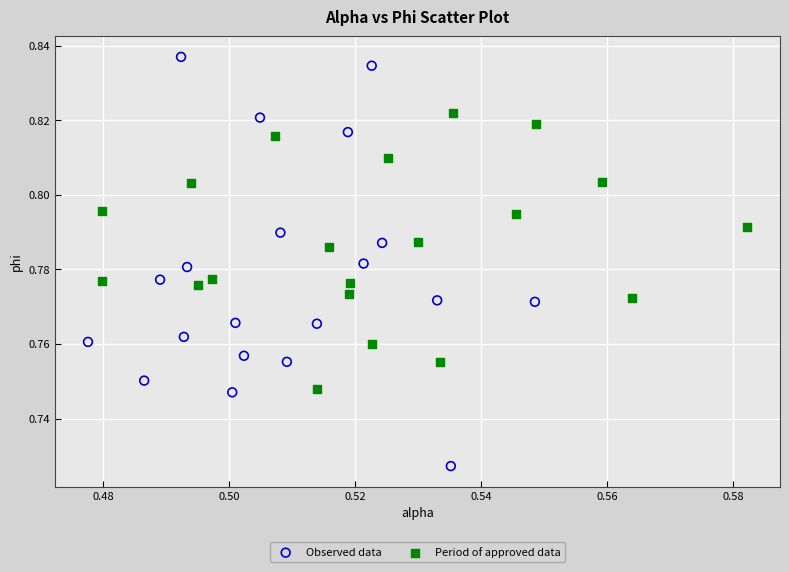

Which series reaches the minimum Y coordinate?

Observed data